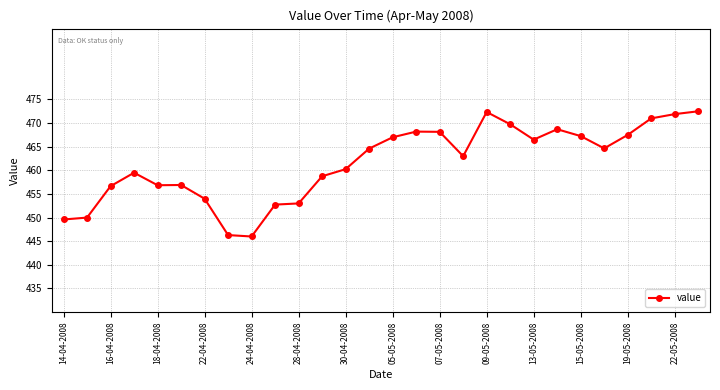

What is the difference between the maximum and minimum values?

26.5